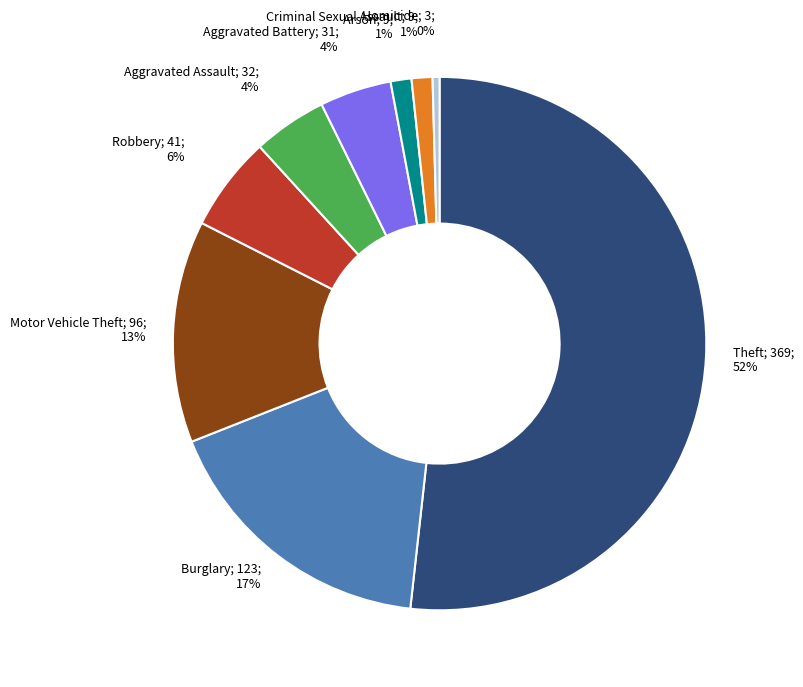

To the nearest percent, what is the average slice percentage?

11%